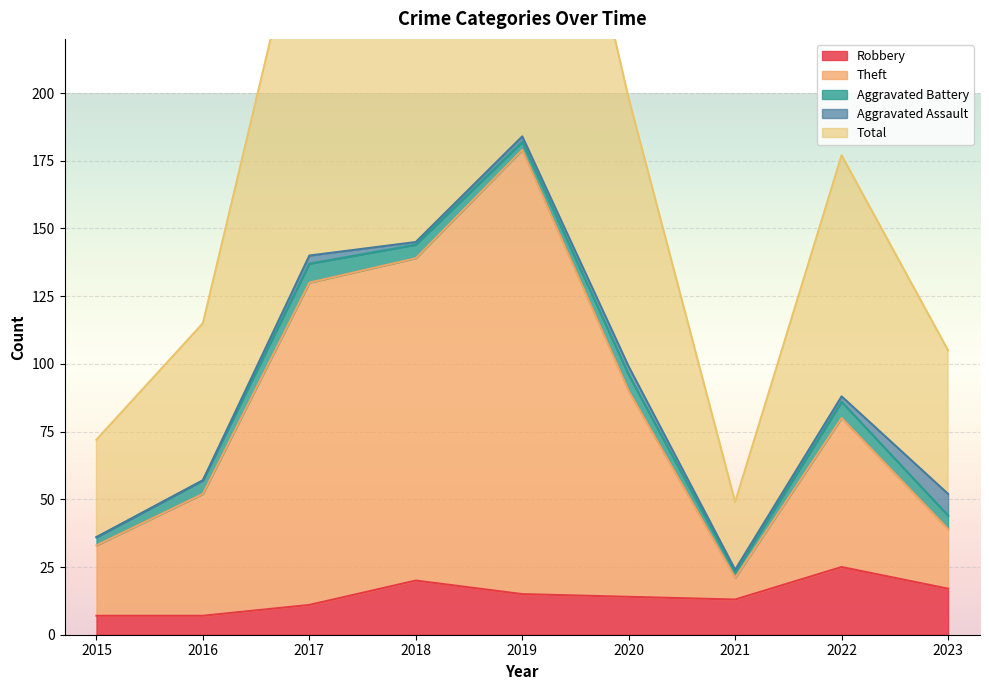

The value of Robbery at 2022 is 25. True or false?

True